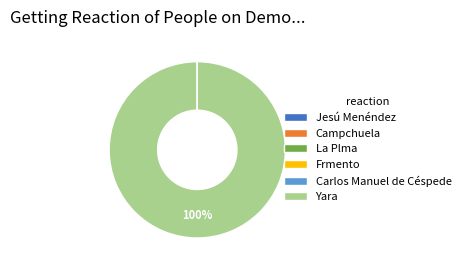

Which slice is the largest?

Yara